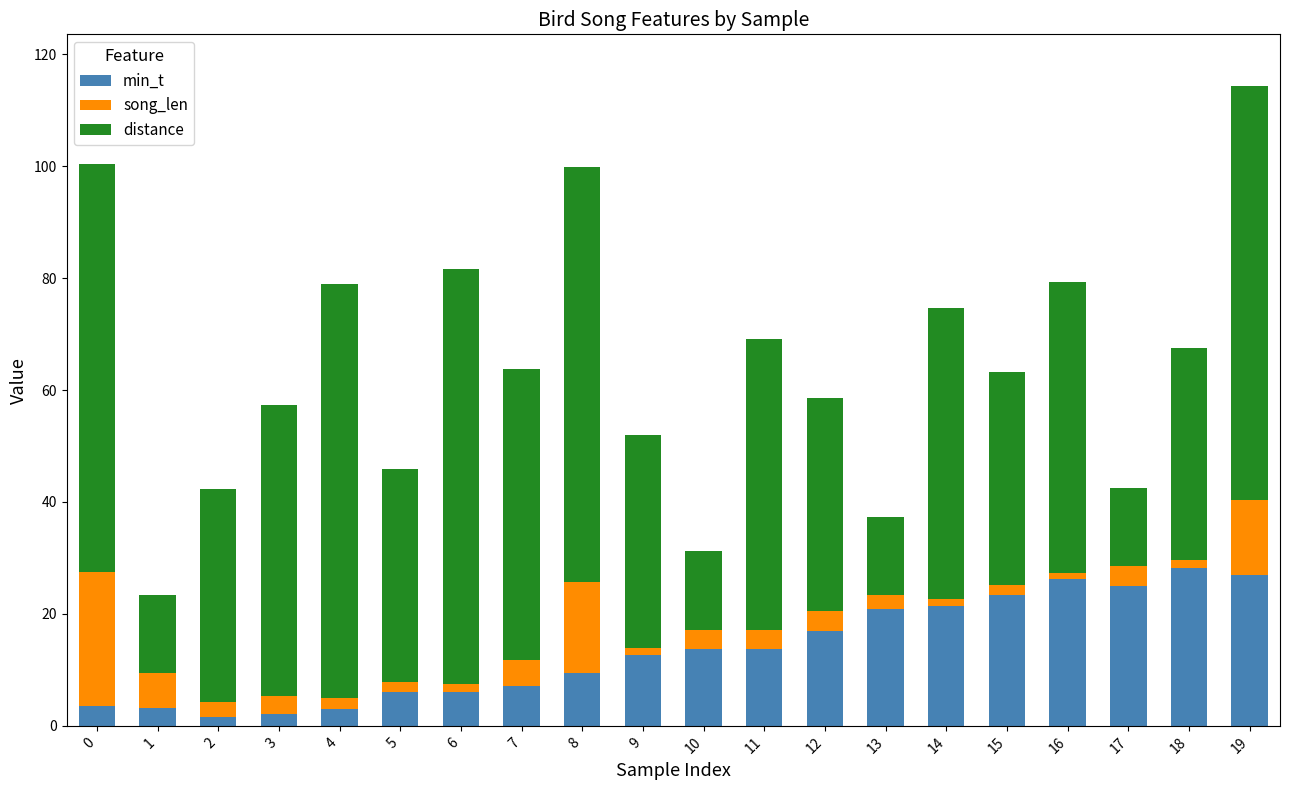

How many distinct data groups are displayed?

3